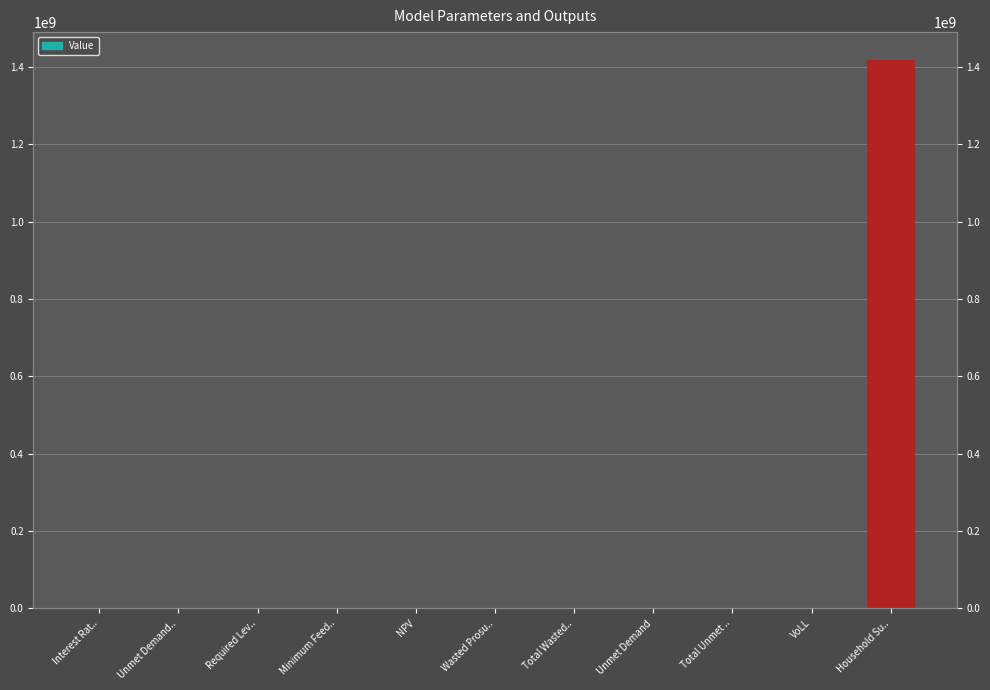

True or false: the data shows 56452.7 at Wasted Prosu...

True